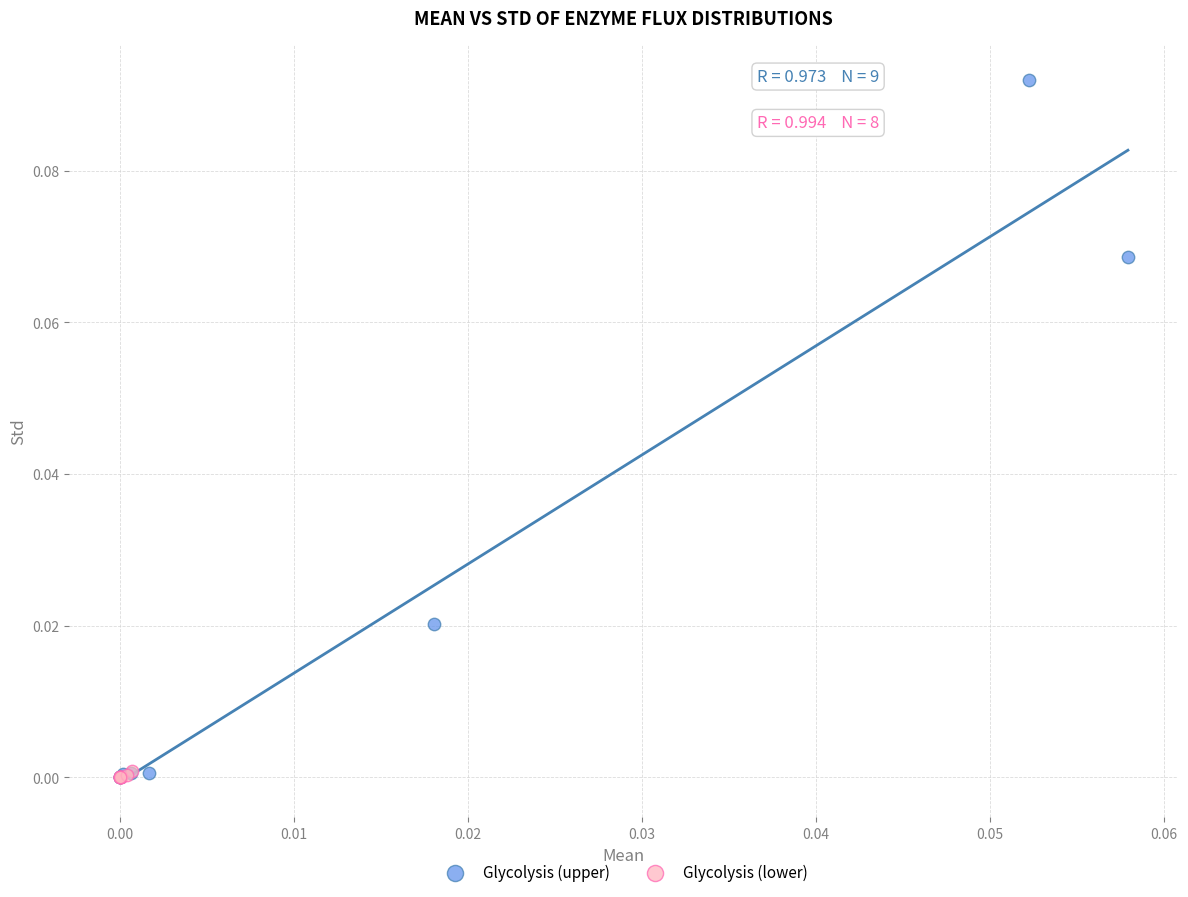

What are all the series names shown in the legend?

Glycolysis (upper), Glycolysis (lower)